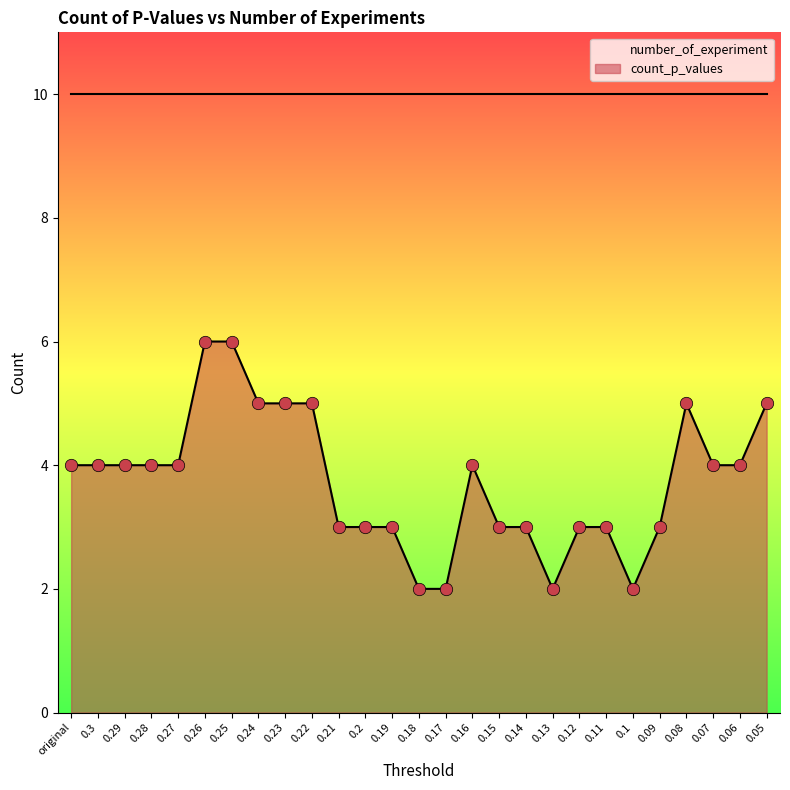

Which has a higher value, 0.21 or 0.07?

0.07